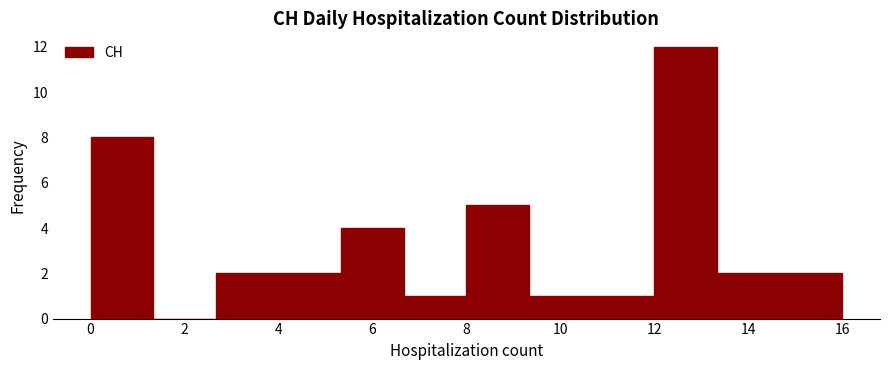

Reading left to right, list every bar in this chart as the range it spans on the x-axis followed by its height. Neither the bar edges nor the heights are printed on the chart, so give them approximately, as read against the axes.

0.0 to 1.4: 8
1.4 to 2.6: 0
2.6 to 4.0: 2
4.0 to 5.4: 2
5.4 to 6.6: 4
6.6 to 8.0: 1
8.0 to 9.4: 5
9.4 to 10.6: 1
10.6 to 12.0: 1
12.0 to 13.4: 12
13.4 to 14.6: 2
14.6 to 16.0: 2